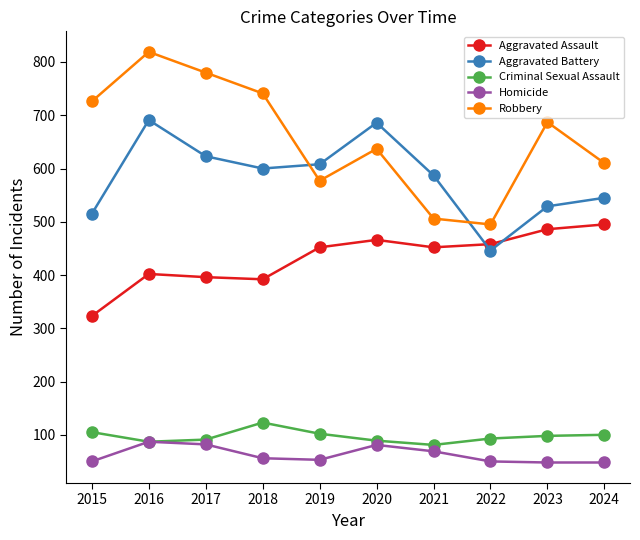

What is the value of the Aggravated Assault point at the 8th from the left?

458